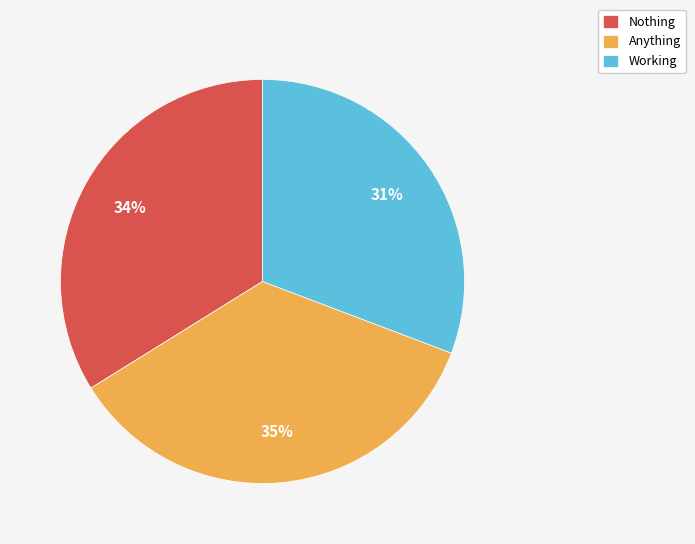

The Working slice represents 31% of the pie. True or false?

True